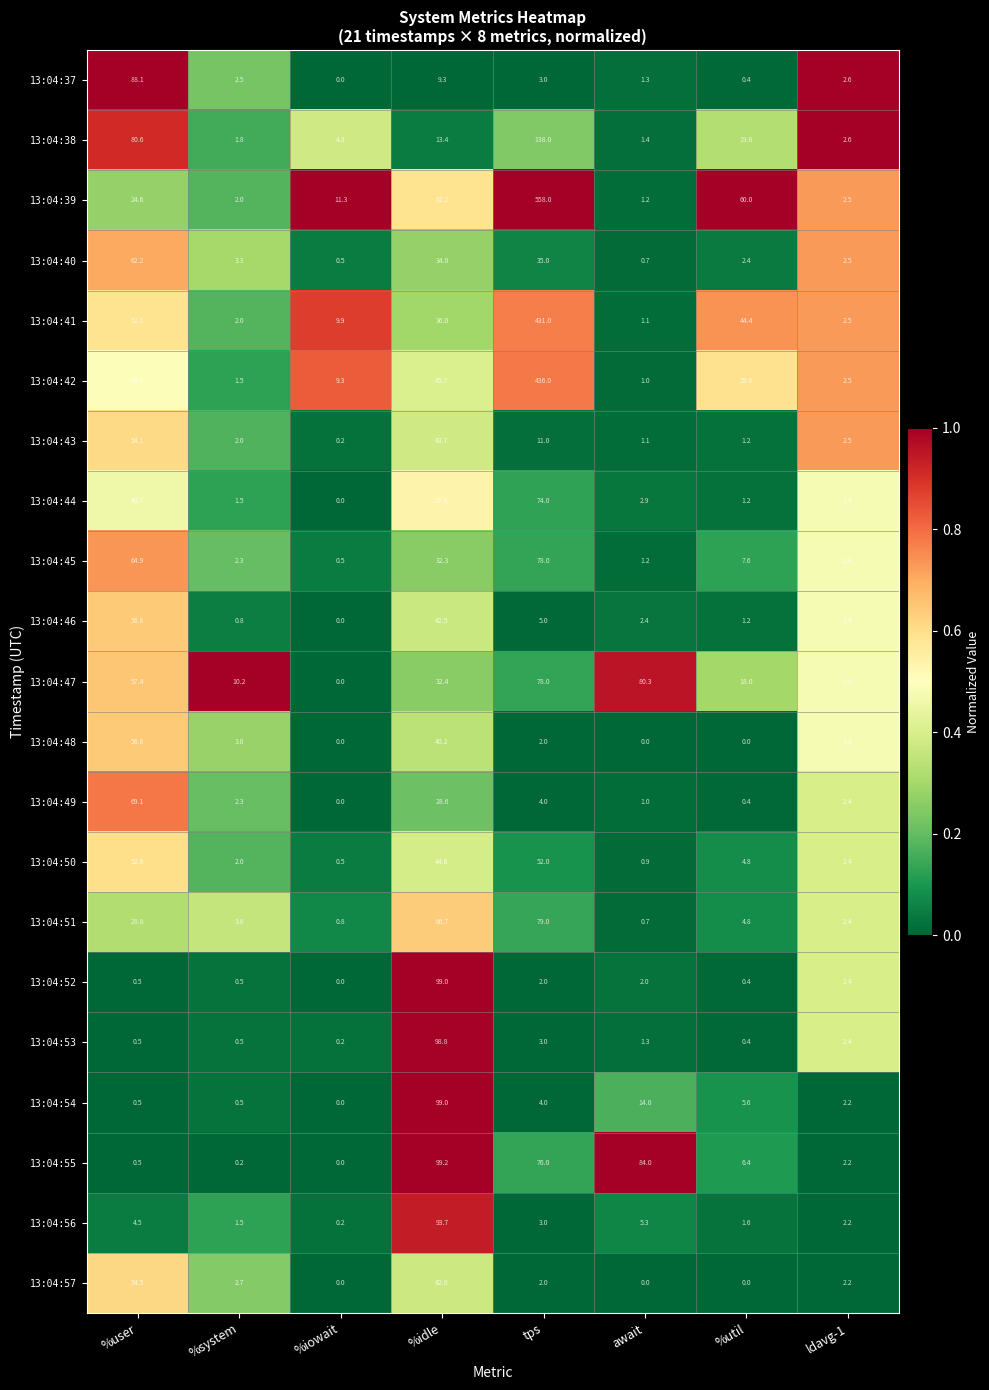

What is the difference between the highest and lowest values at %idle?

89.9